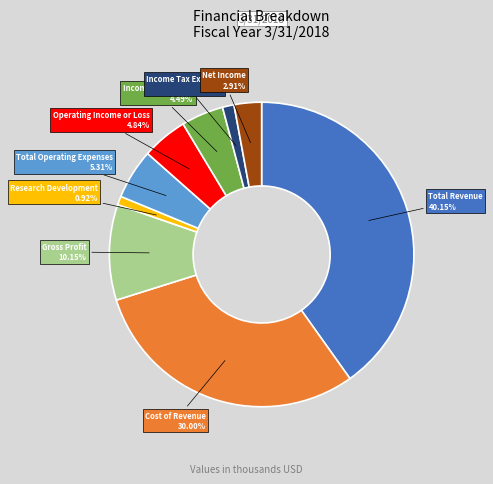

Does any single category account for the majority?

No